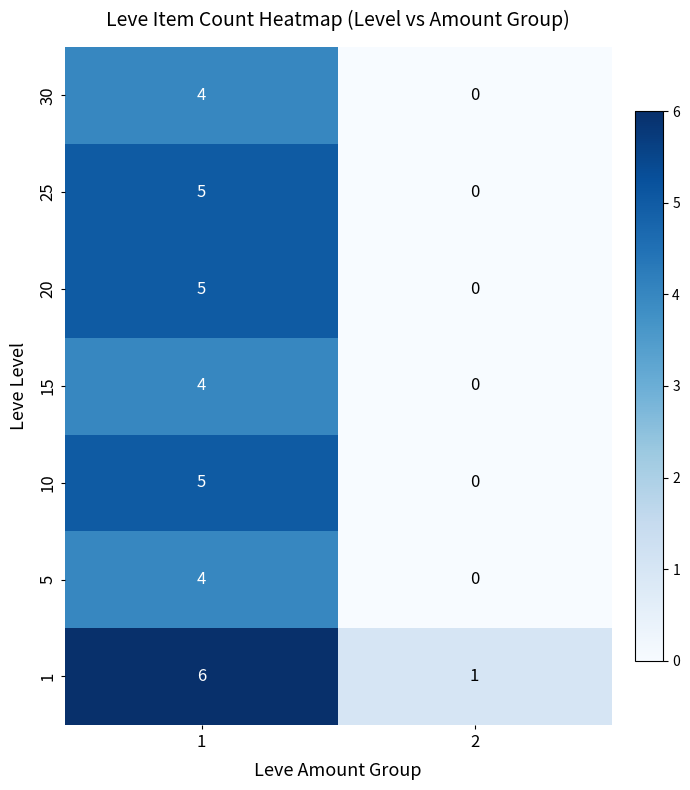

What is the difference between the maximum and minimum values in the 15 series?

4